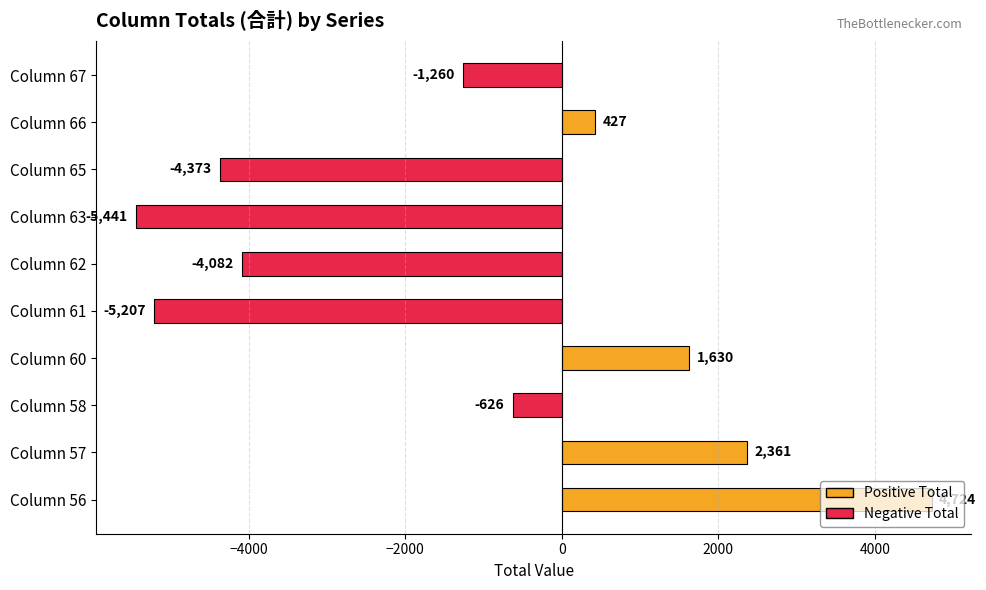

At which category does the chart reach its minimum across all series?

Column 63